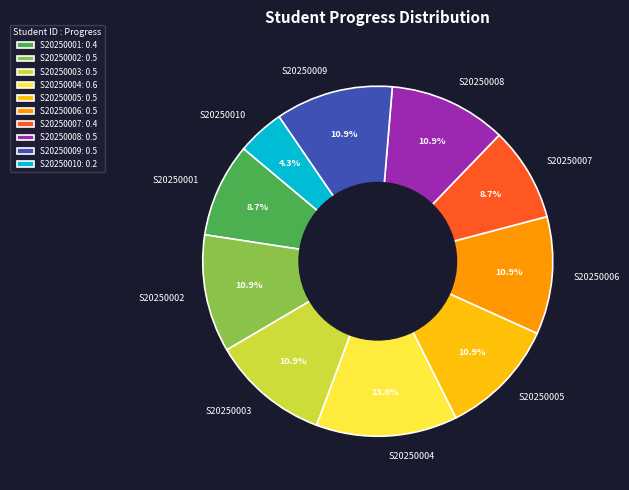

What percentage is NOT represented by S20250006?

89.1%